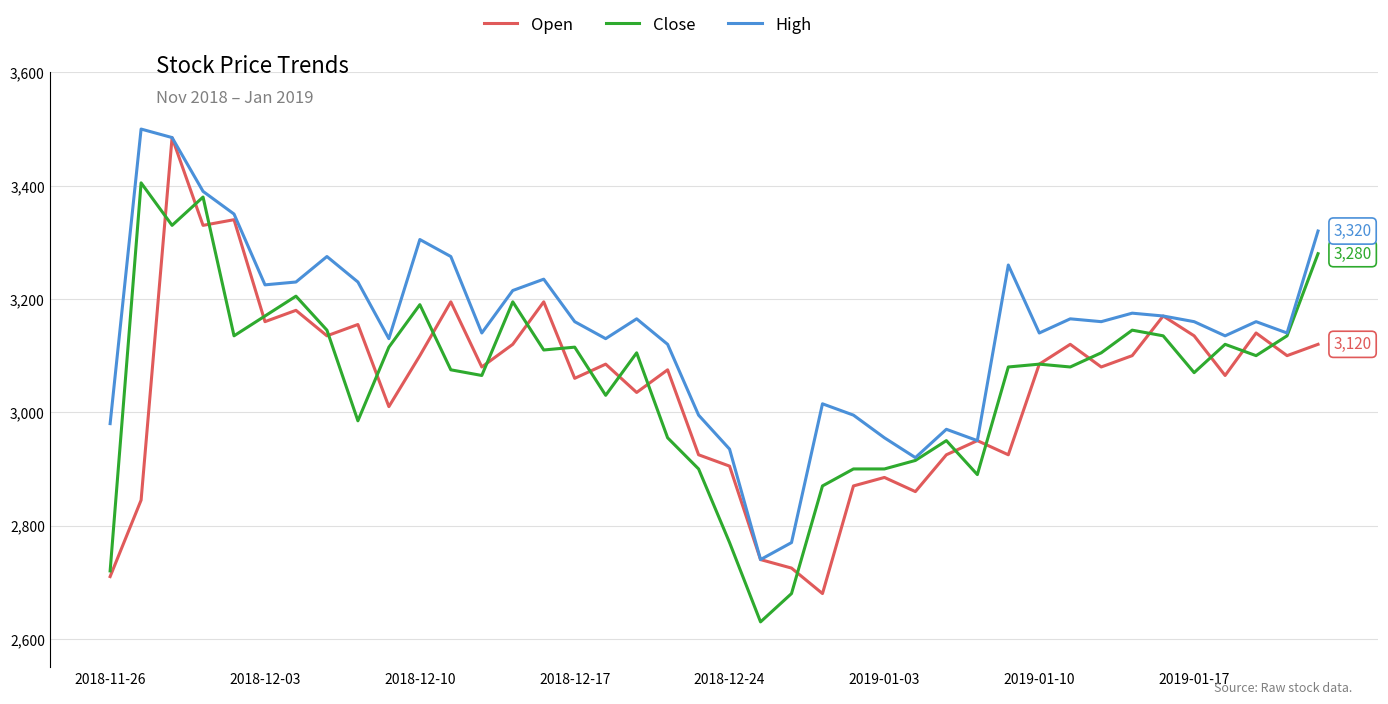

Which series has the largest range (max minus min)?

Open